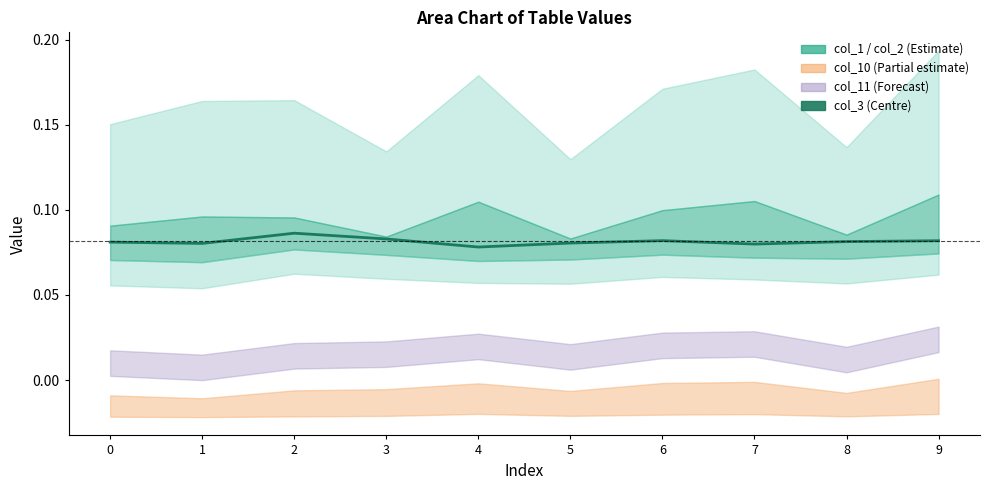

True or false: the data shows 0.1 at 8.

False